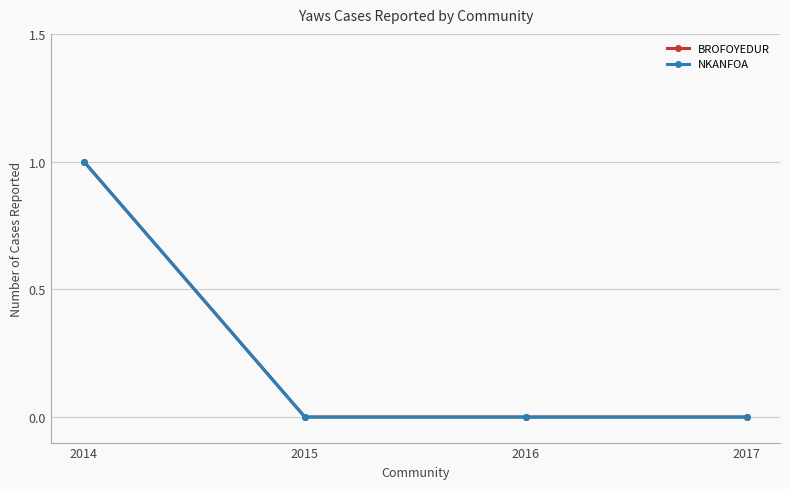

Does the chart have visible grid lines?

Yes